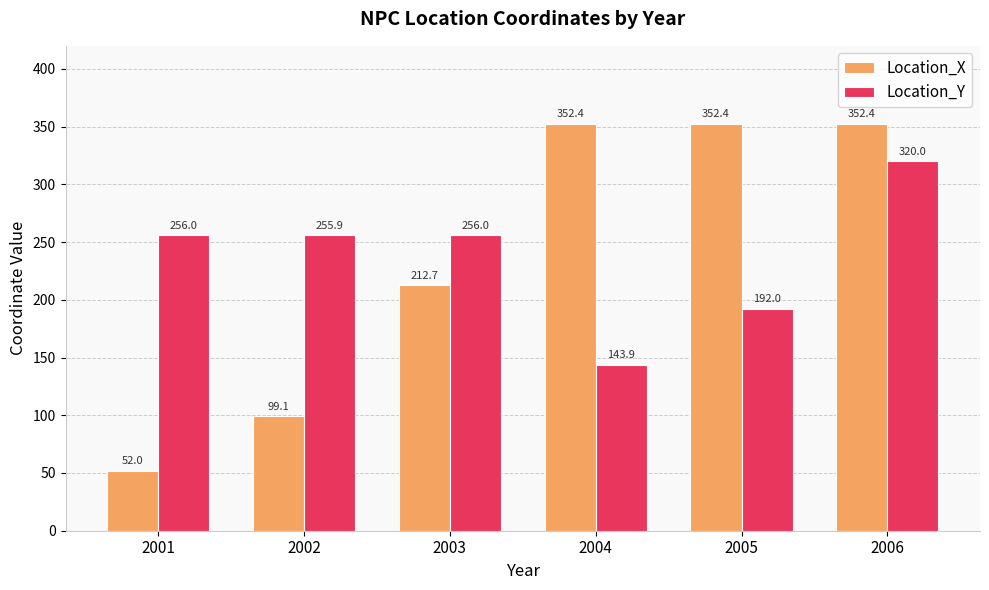

At how many categories does at least one series exceed 190?

6